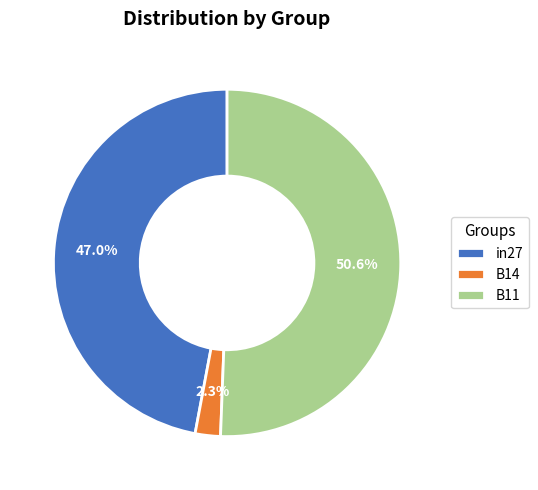

Rank the categories by value from highest to lowest.

B11, in27, B14